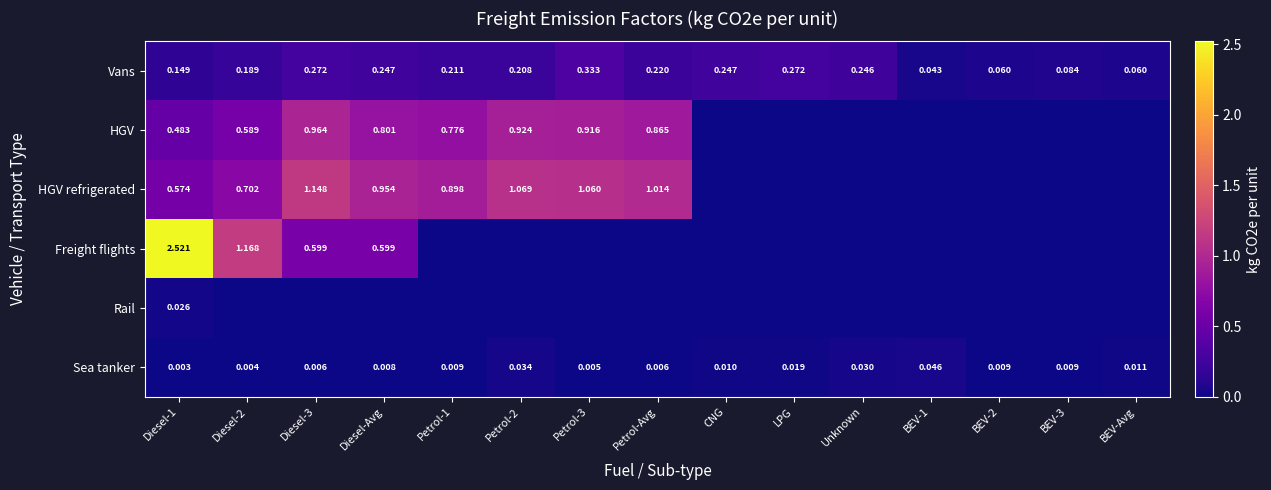

What is the total value across all series at Petrol-3?

2.3